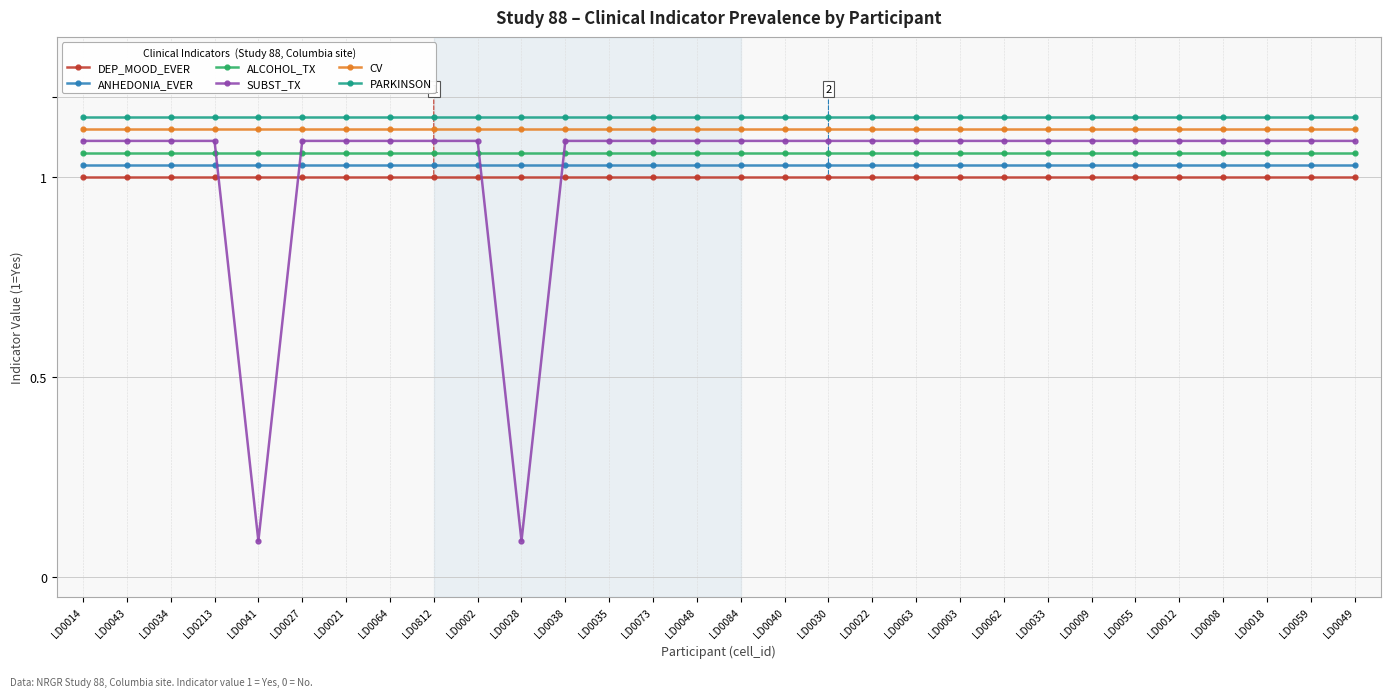

True or false: CV and ALCOHOL_TX intersect in this chart.

False